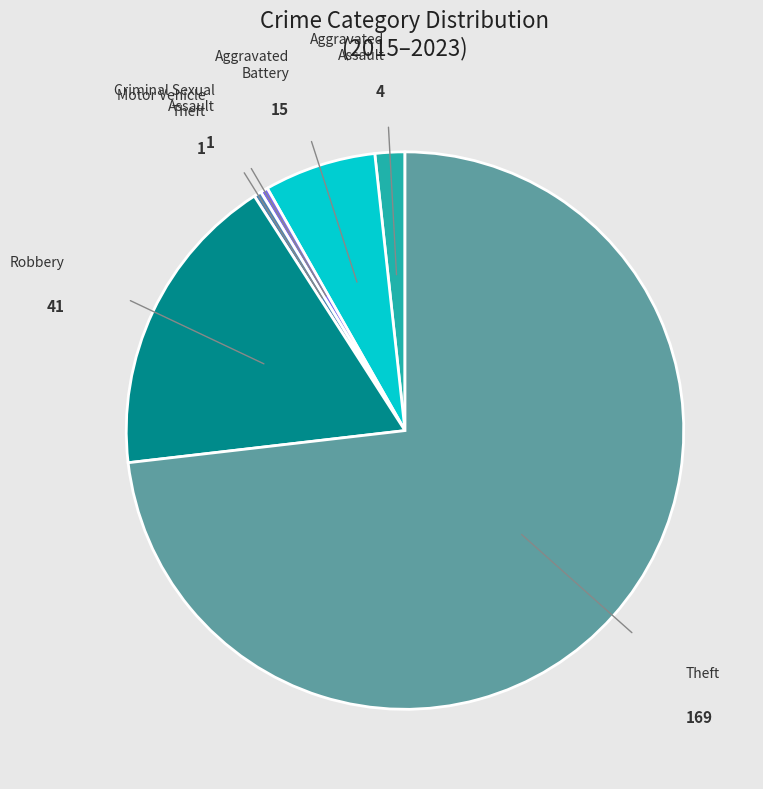

Is there a majority slice in this chart?

Yes